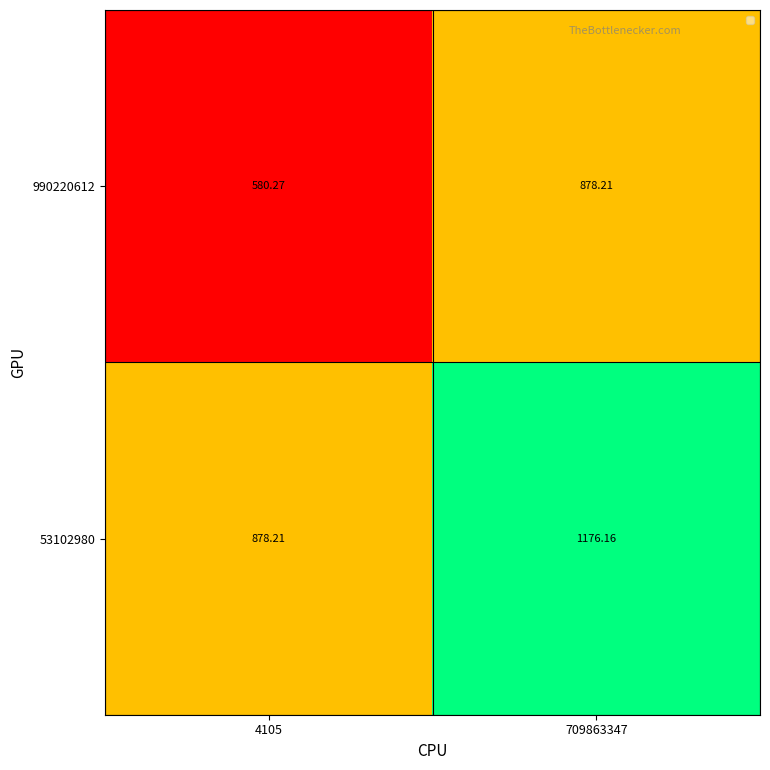

Is the value of 990220612 at 4105 greater than the value of 53102980 at 4105?

No